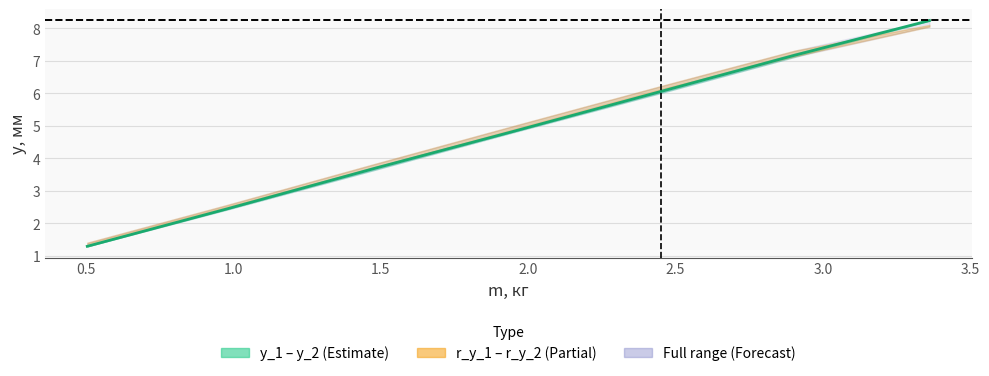

What is the sum of all y_1, мм values?

33.5